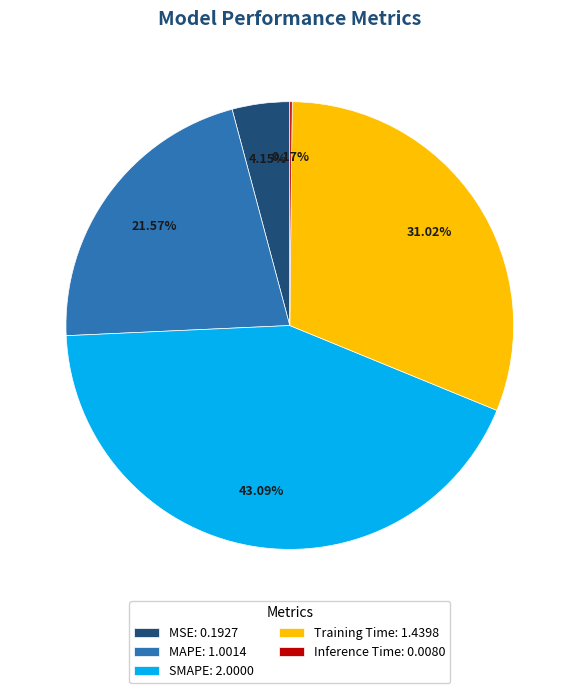

Combined, do SMAPE: 2.0000 and MSE: 0.1927 account for over 50%?

No